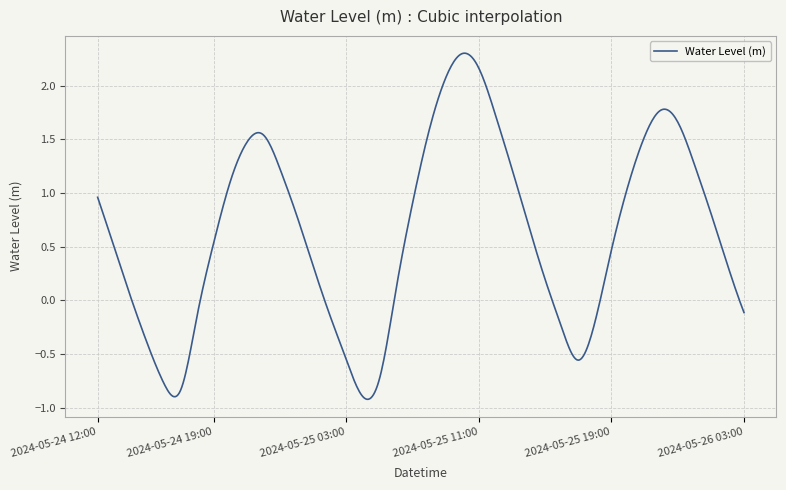

What is the difference between the maximum and minimum values?

3.2